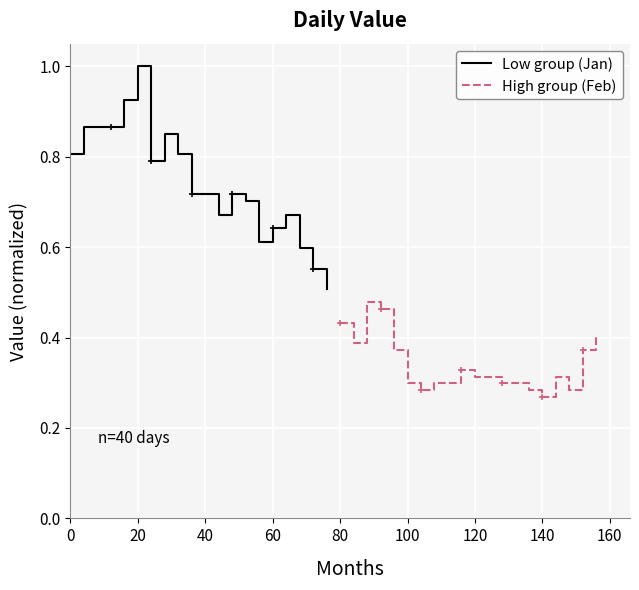

True or false: High group (Feb) and Low group (Jan) cross at least once.

False